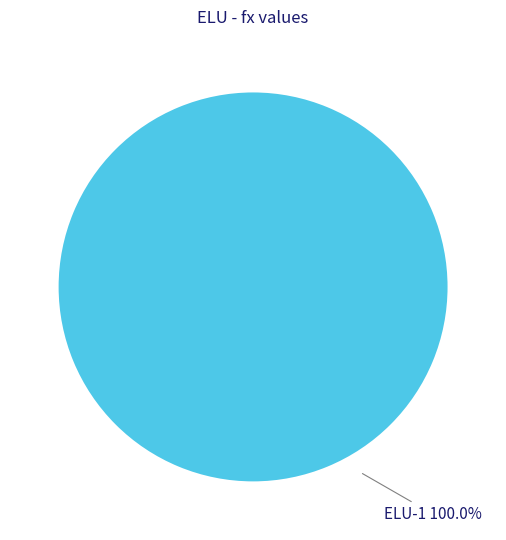

Does any single category account for the majority?

Yes